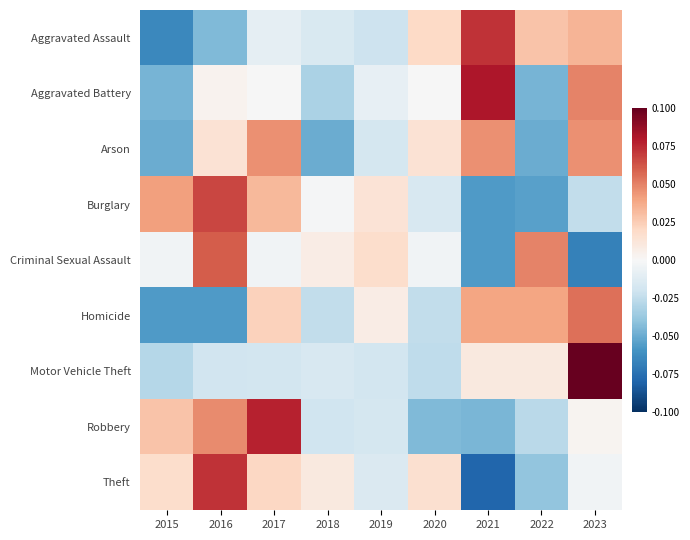

Which has a higher value, 2023 or 2022?

2023